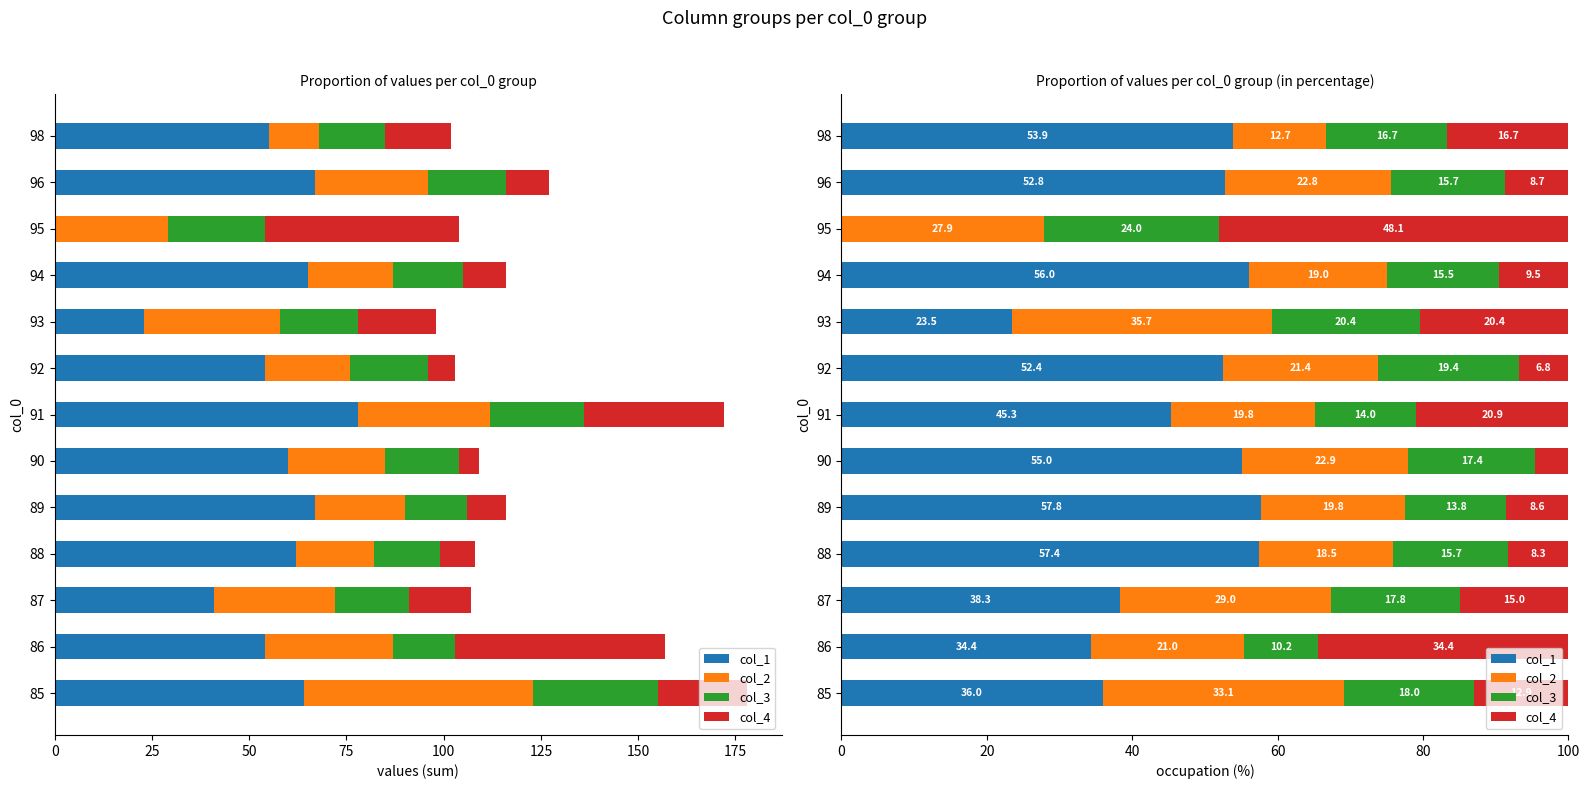

How many bars are there in total?

52